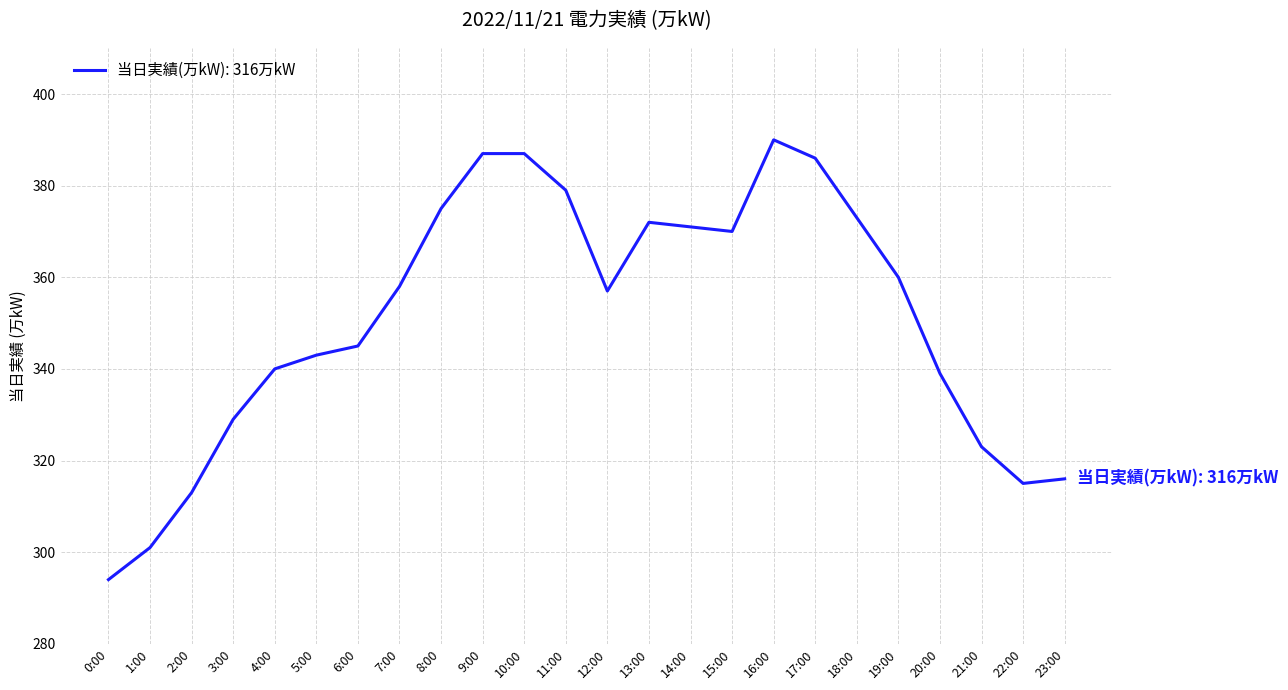

Reading left to right, list all the values displayed in this chart.

0:00=294	1:00=301	2:00=313	3:00=329	4:00=340	5:00=343	6:00=345	7:00=358	8:00=375	9:00=387	10:00=387	11:00=379	12:00=357	13:00=372	14:00=371	15:00=370	16:00=390	17:00=386	18:00=373	19:00=360	20:00=339	21:00=323	22:00=315	23:00=316